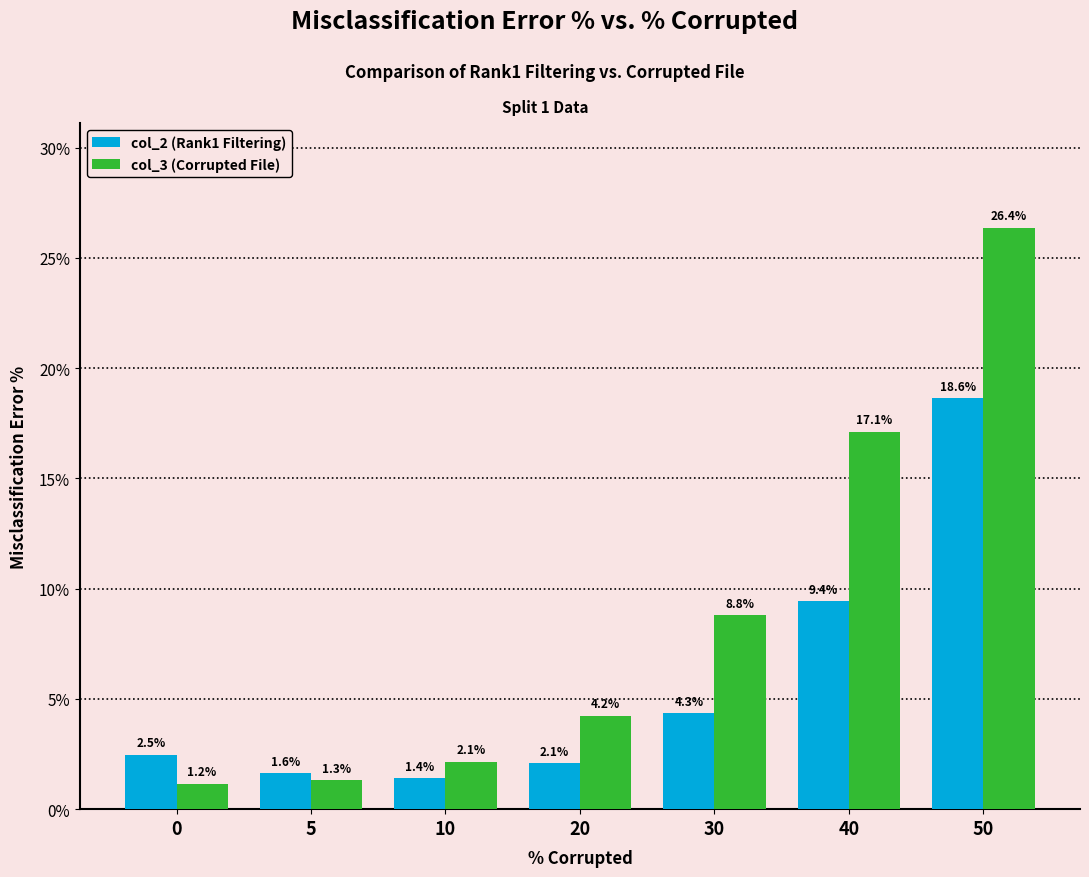

At which category is the sum across all series the highest?

50